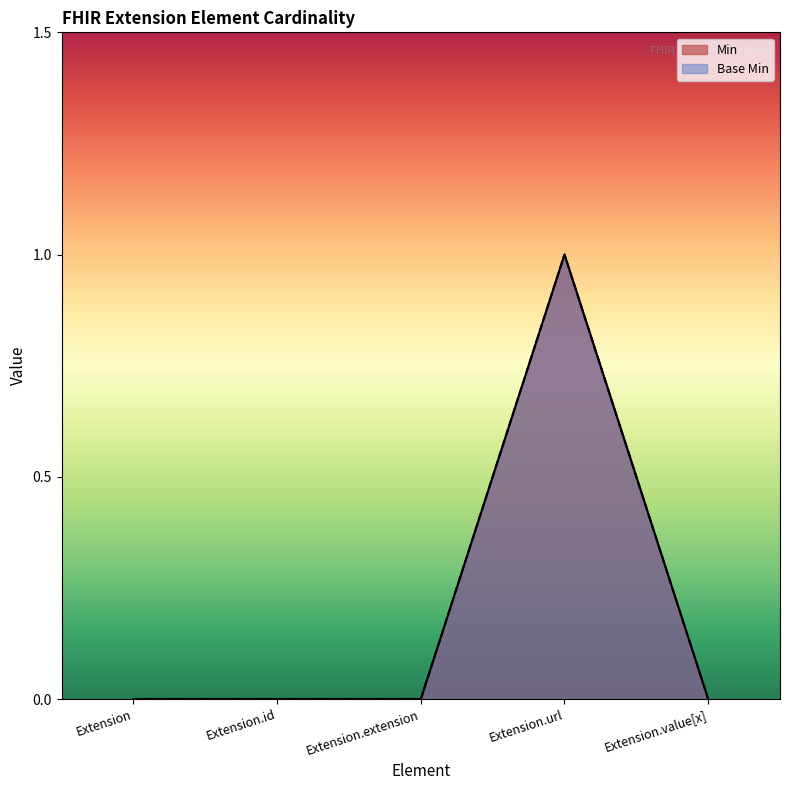

What is the greatest value displayed?

1